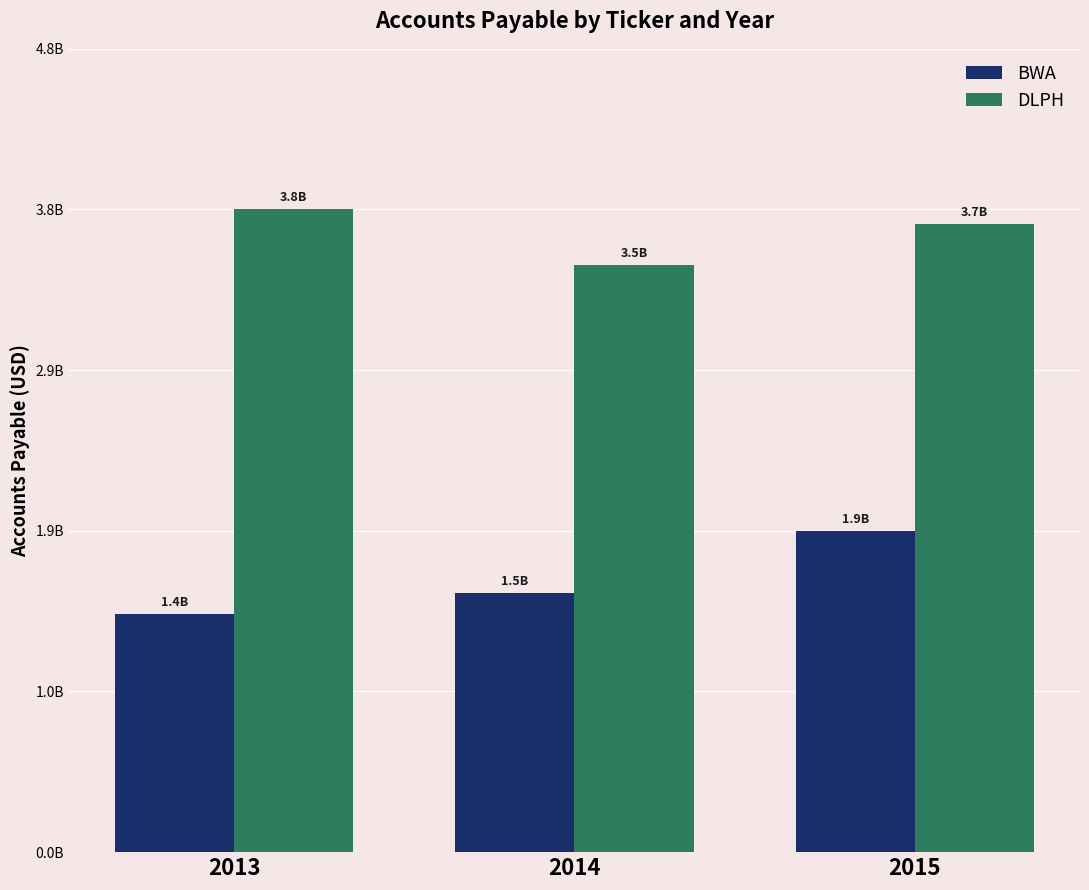

Reading left to right, list all the values displayed in this chart.

BWA: 2013=1422300000	2014=1544500000	2015=1915800000
DLPH: 2013=3833000000	2014=3499000000	2015=3745000000